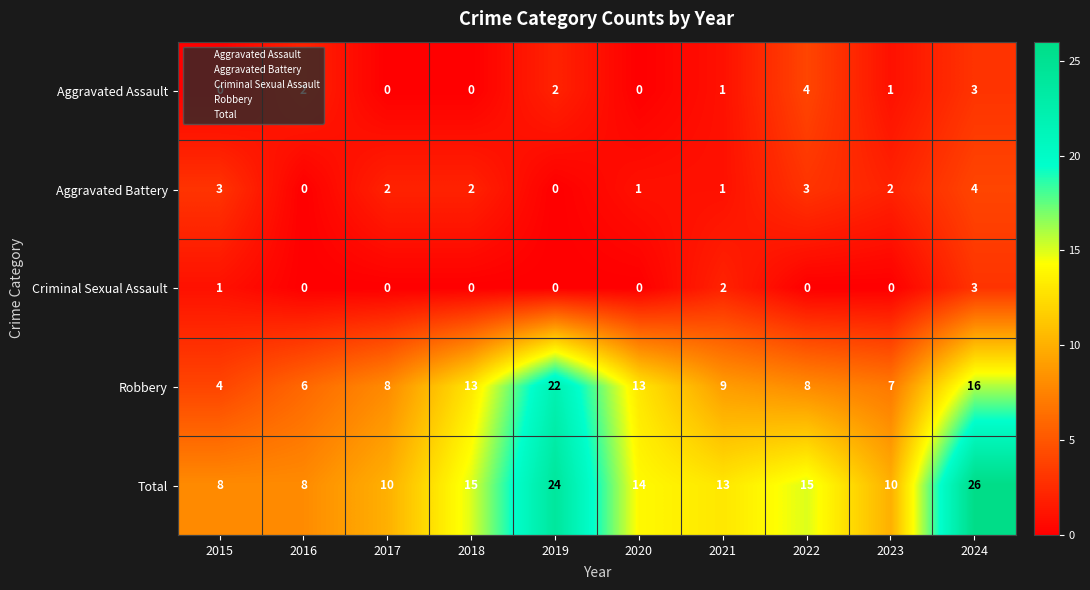

Is the value of Aggravated Assault at 2019 greater than the value of Aggravated Battery at 2020?

Yes